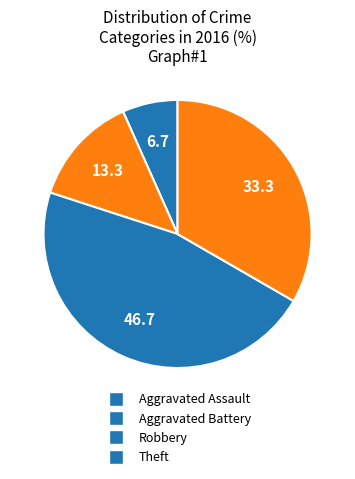

Which slice is the smallest?

Aggravated Assault